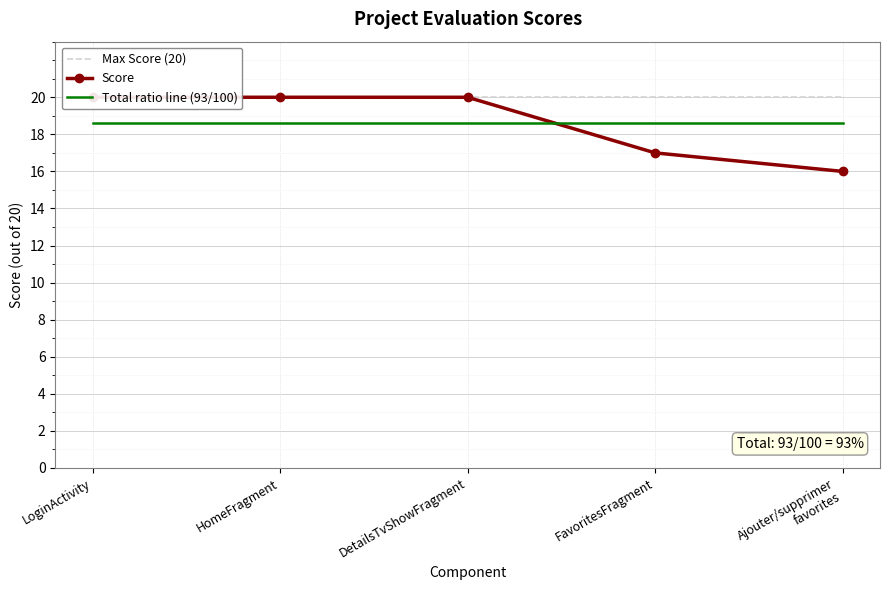

Between HomeFragment and DetailsTvShowFragment, which series saw the biggest shift?

Max Score (20)